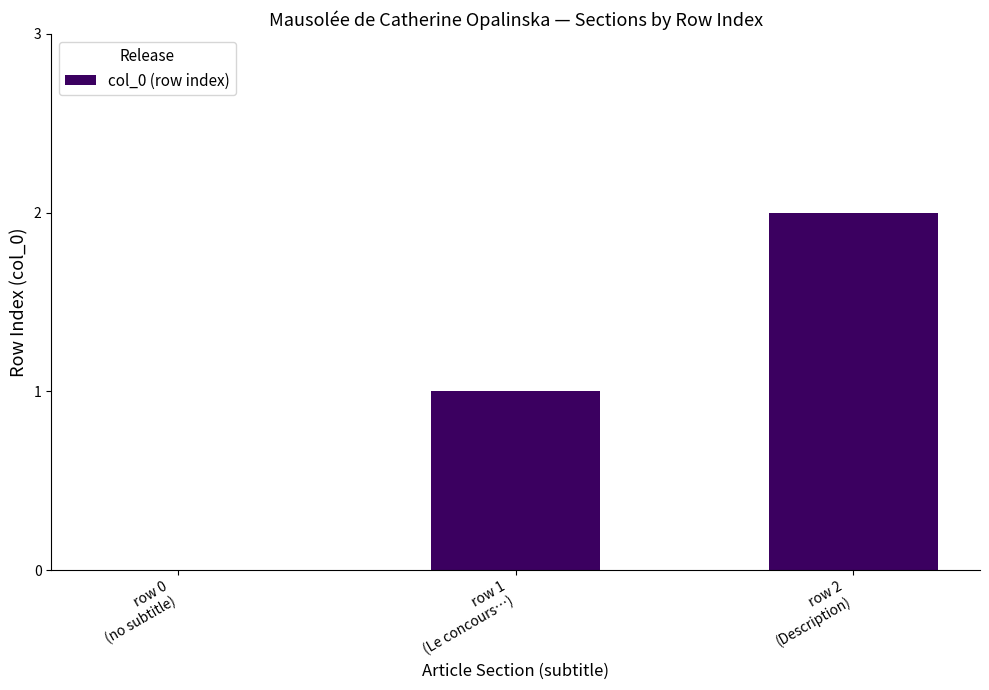

What is the change in value from row 1
(Le concours…) to row 2
(Description)?

+1